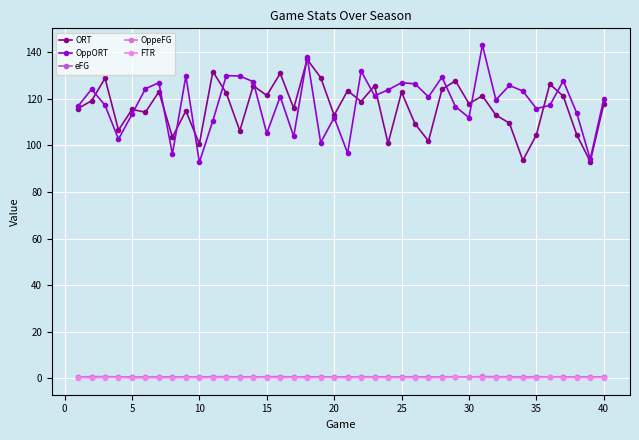

How many data points does each series have?

40